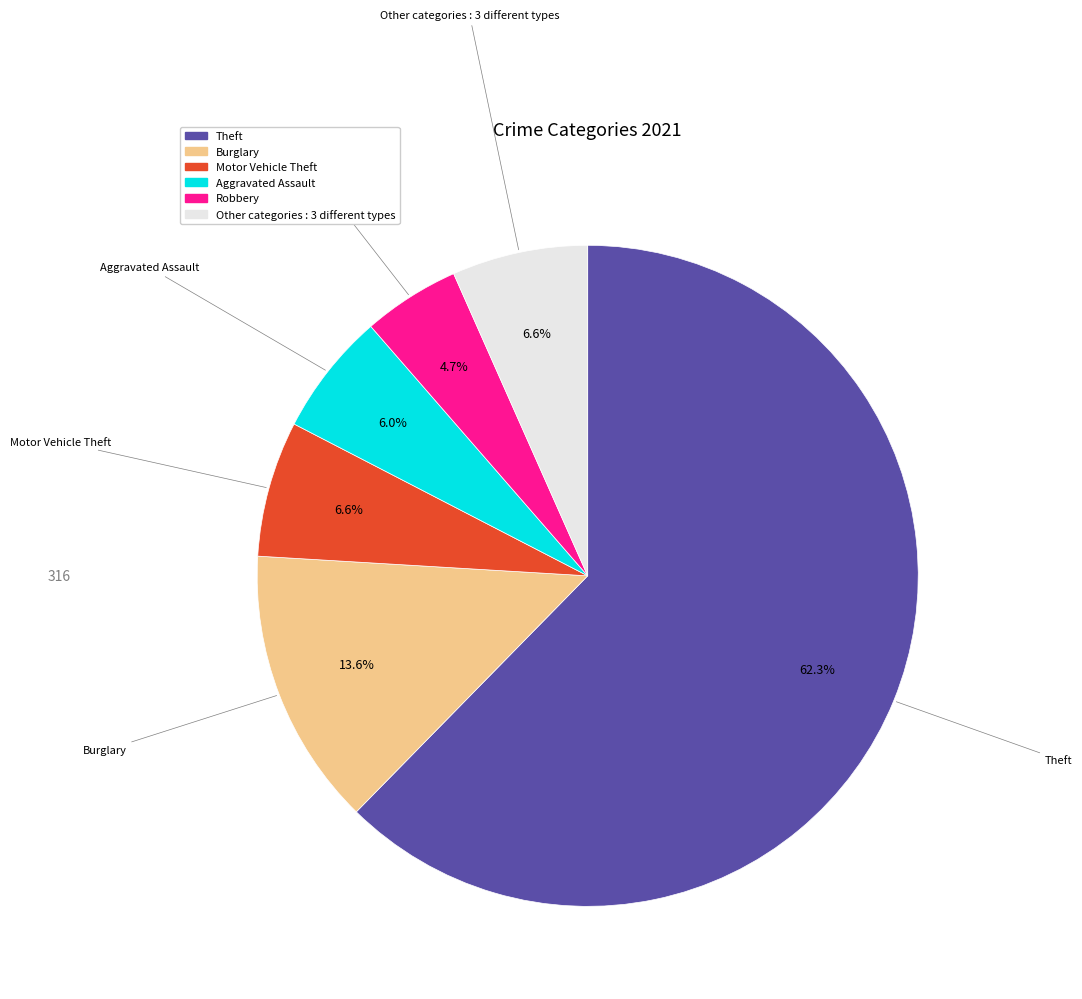

Is there any slice that represents more than half of the pie?

Yes